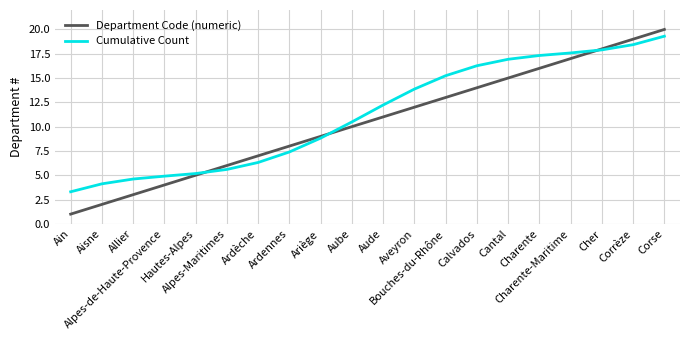

Reading right to left, what are all the values shown in this chart?

Department Code (numeric): Corse=20.0	Corrèze=19.0	Cher=18.0	Charente-Maritime=17.0	Charente=16.0	Cantal=15.0	Calvados=14.0	Bouches-du-Rhône=13.0	Aveyron=12.0	Aude=11.0	Aube=10.0	Ariège=9.0	Ardennes=8.0	Ardèche=7.0	Alpes-Maritimes=6.0	Hautes-Alpes=5.0	Alpes-de-Haute-Provence=4.0	Allier=3.0	Aisne=2.0	Ain=1.0
Cumulative Count: Corse=19.3	Corrèze=18.4	Cher=17.9	Charente-Maritime=17.6	Charente=17.3	Cantal=16.9	Calvados=16.3	Bouches-du-Rhône=15.2	Aveyron=13.9	Aude=12.2	Aube=10.5	Ariège=8.8	Ardennes=7.4	Ardèche=6.3	Alpes-Maritimes=5.6	Hautes-Alpes=5.2	Alpes-de-Haute-Provence=4.9	Allier=4.6	Aisne=4.1	Ain=3.3